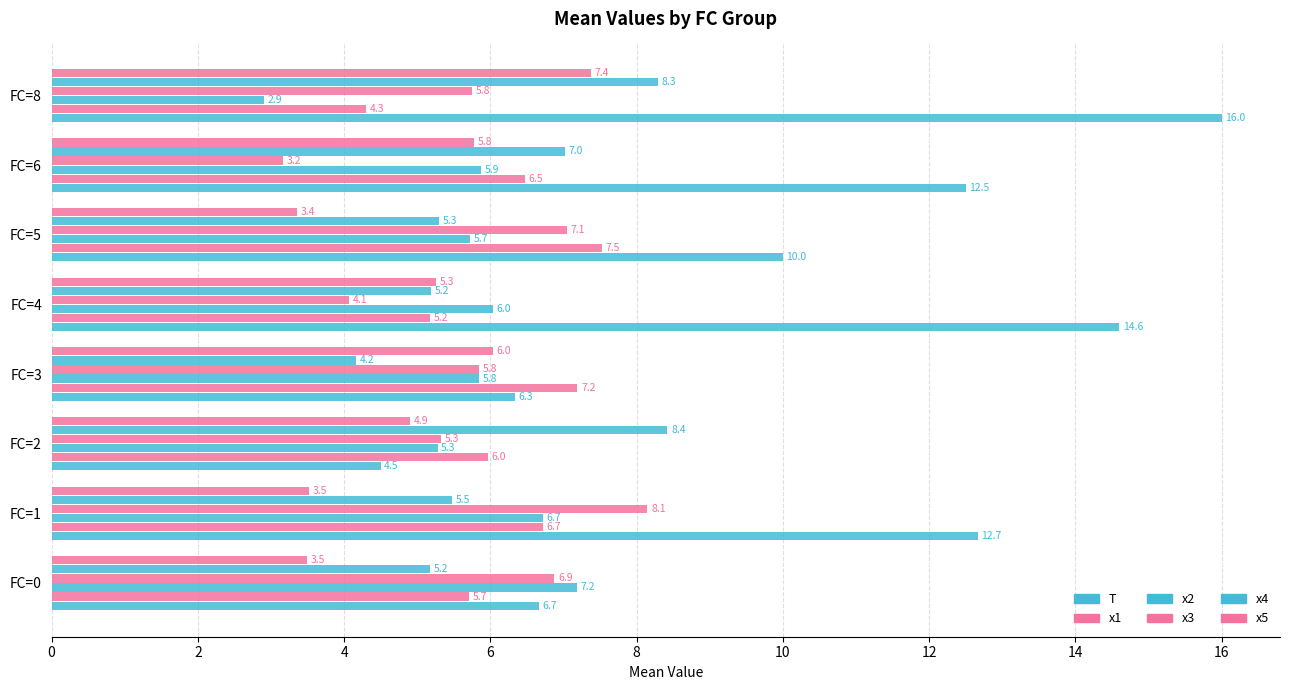

What is the sum of all T values?

83.3